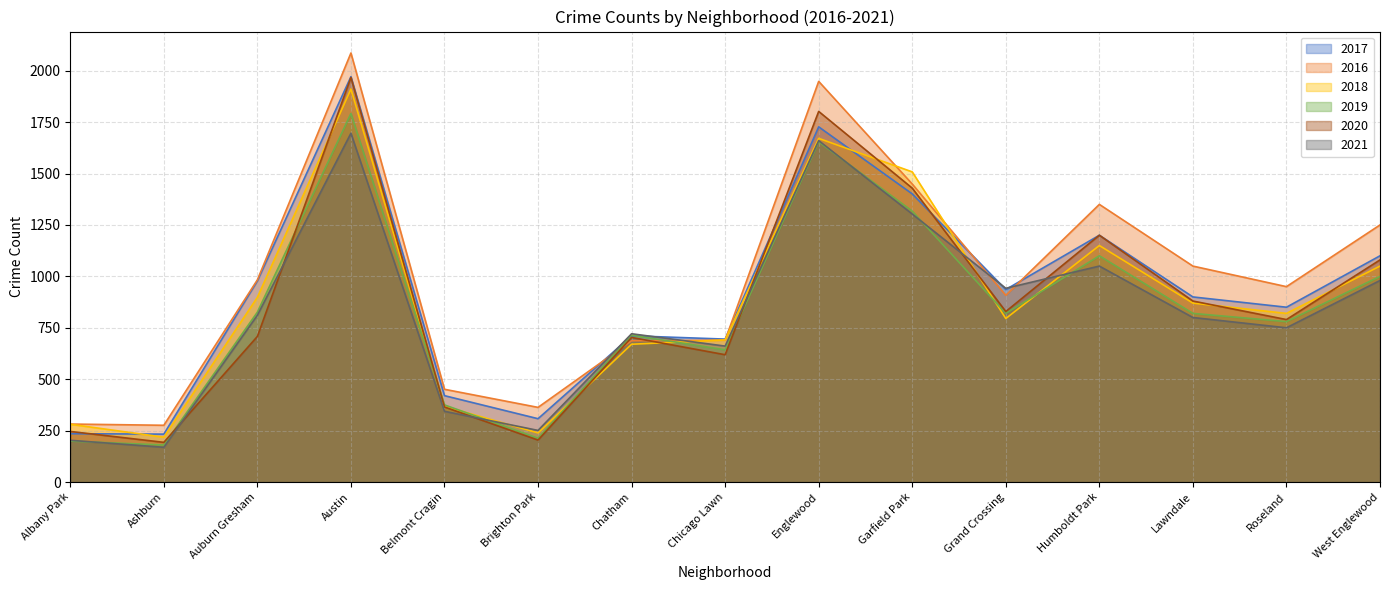

What are all the series names shown in the legend?

2017, 2016, 2018, 2019, 2020, 2021